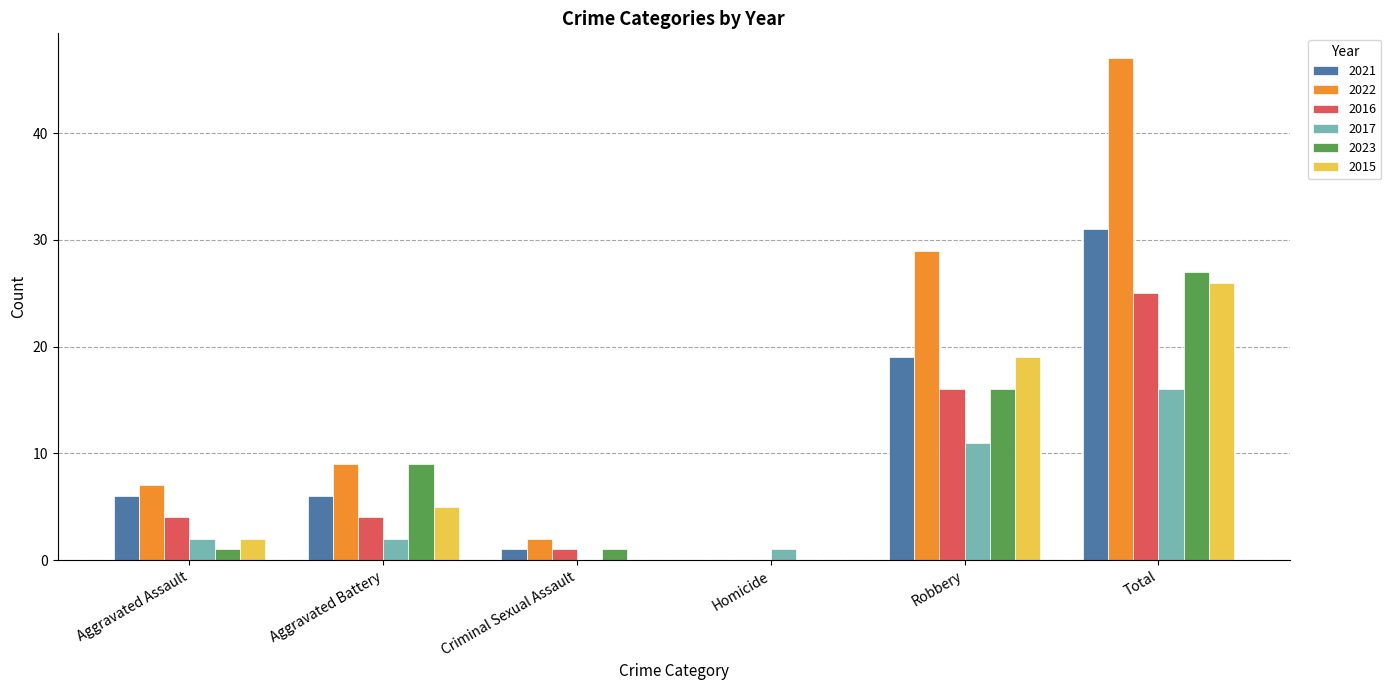

What is the average value of the 2017 series?

5